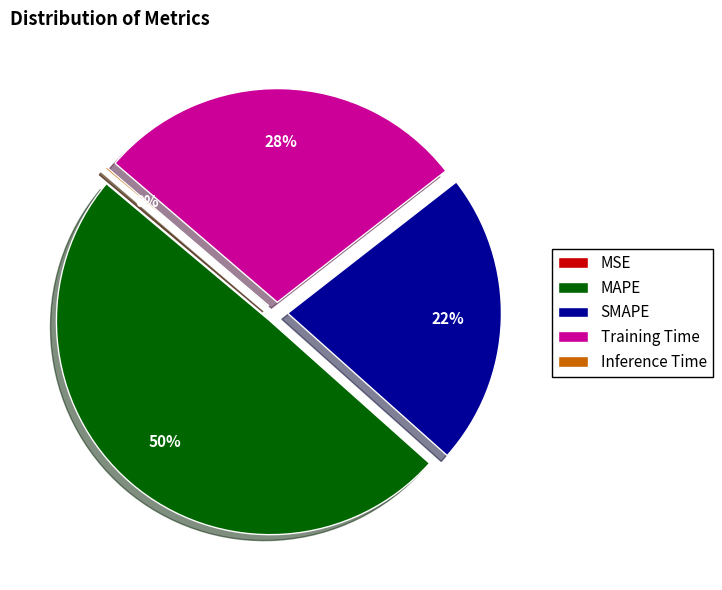

What is the largest slice in the pie chart?

MAPE